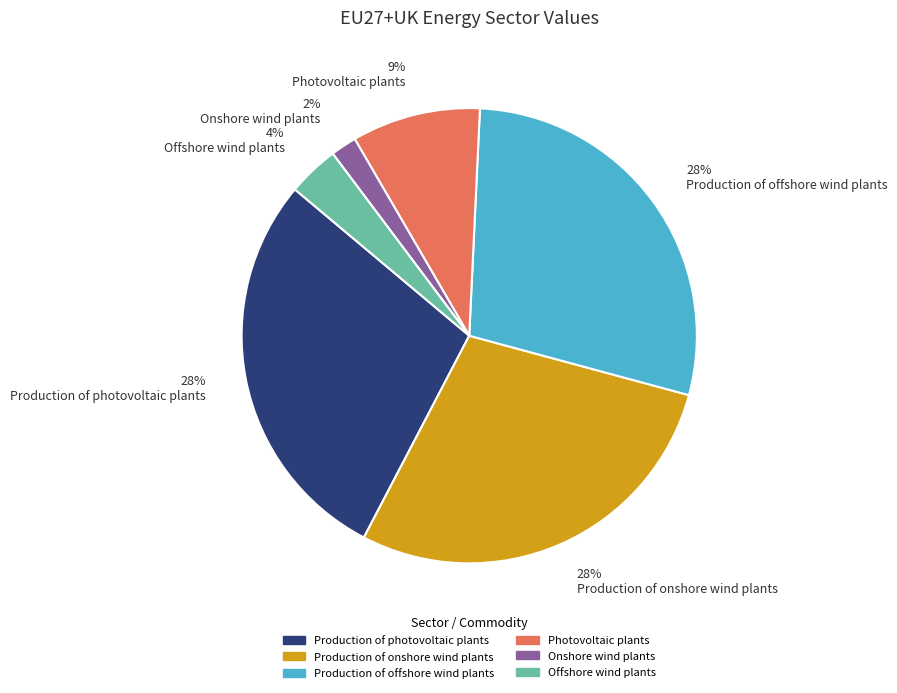

The Production of onshore wind plants slice represents 14% of the pie. True or false?

False